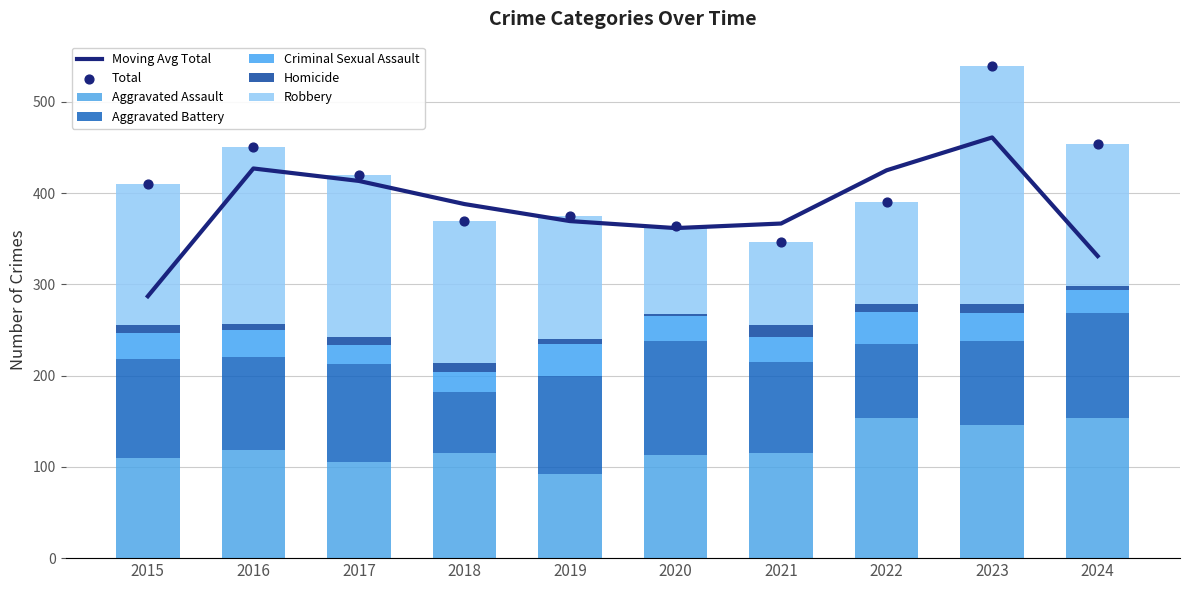

Which series reaches the maximum Y coordinate?

Robbery